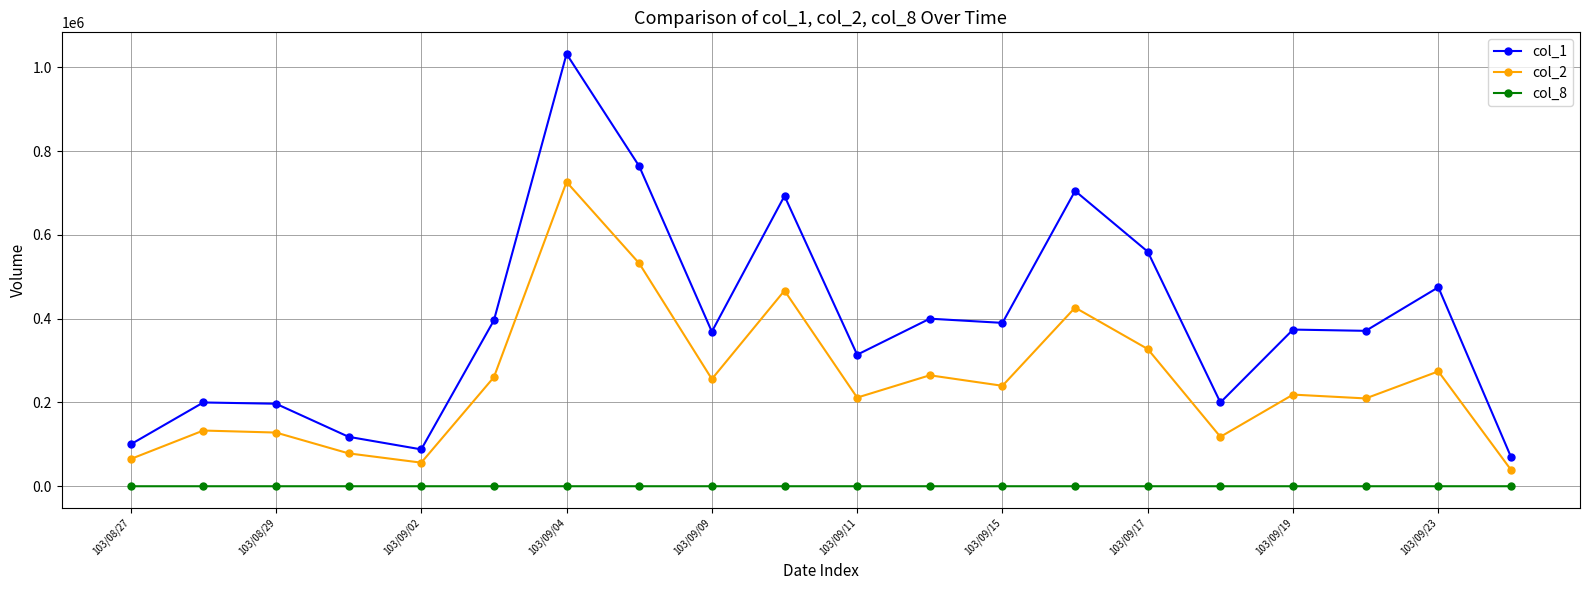

What is the maximum value shown in the chart?

1032000